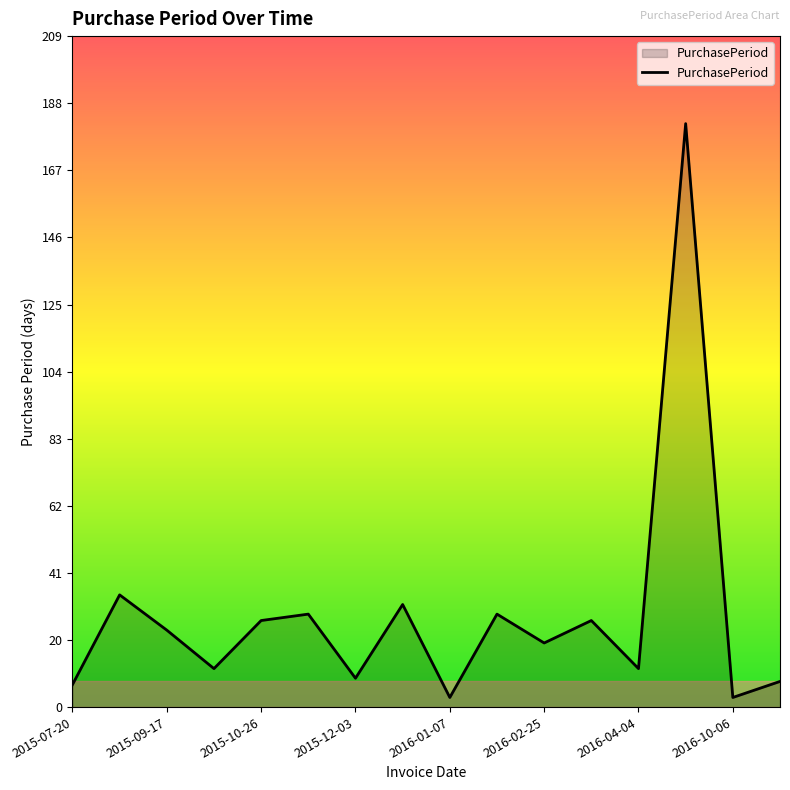

What is the greatest value displayed?

182